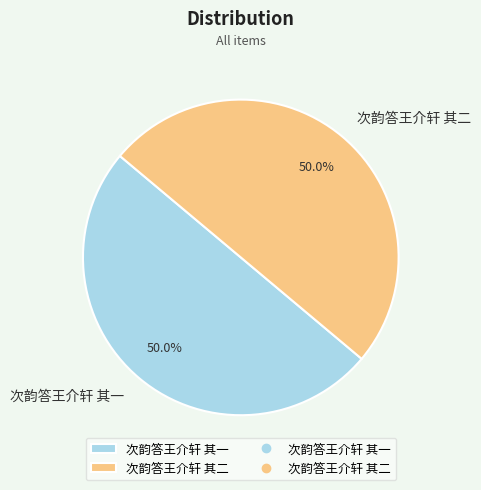

To the nearest percent, what portion does 次韵答王介轩 其二 represent?

50%